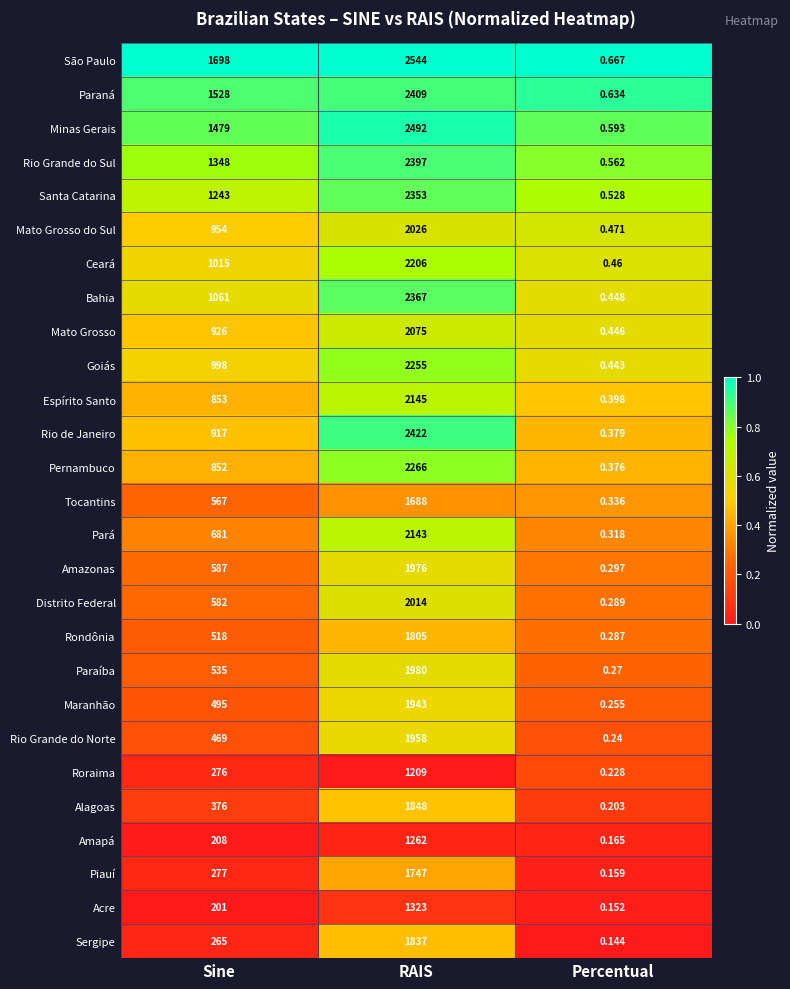

At which category does the chart reach its minimum across all series?

Percentual